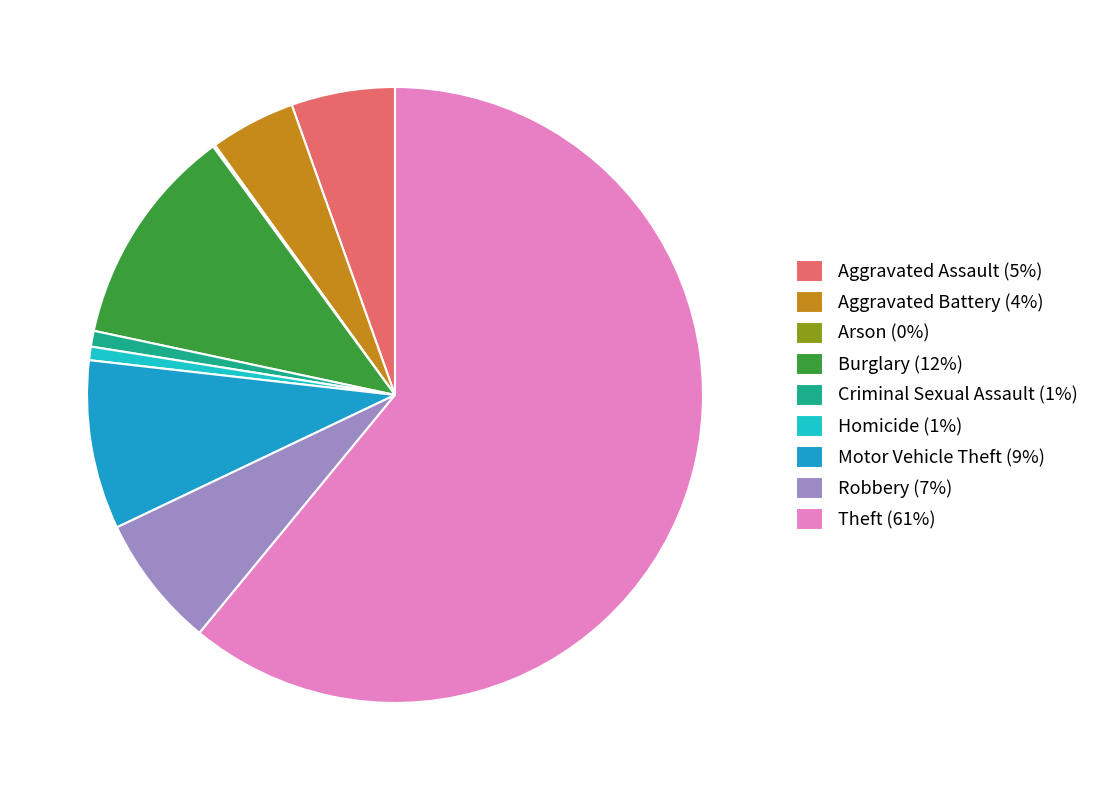

What is the ratio of the value at Aggravated Assault (5%) to the value at Robbery (7%)?

0.8